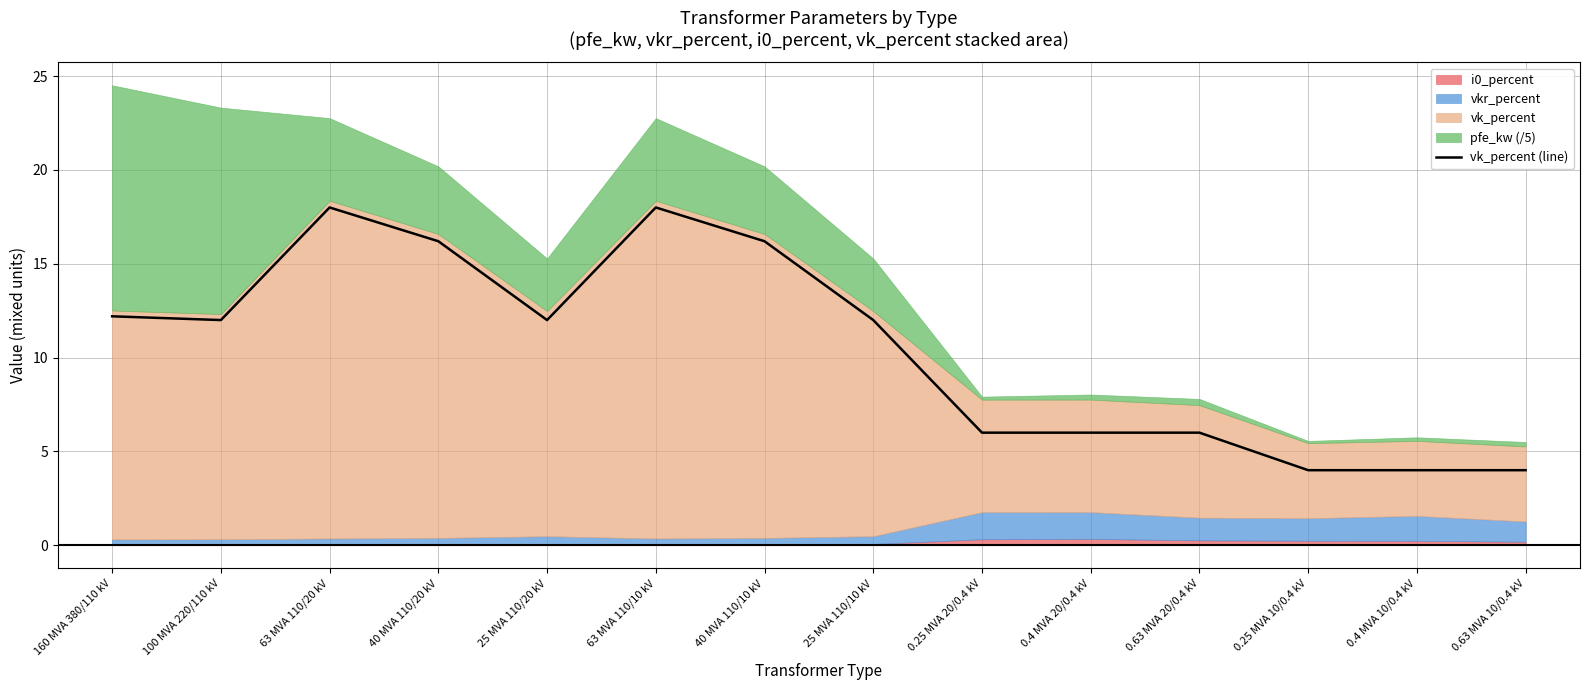

The value at 0.4 MVA 20/0.4 kV is 10.6. True or false?

False